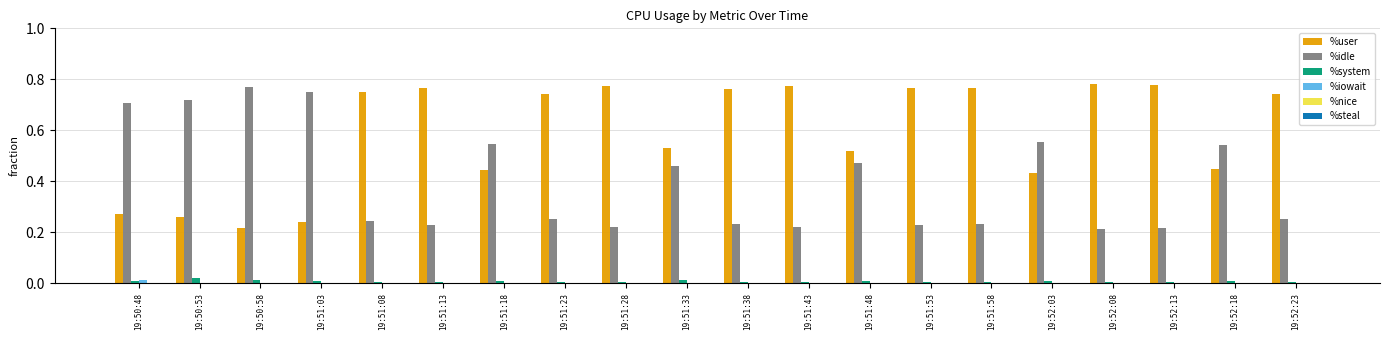

The %idle series shows 0.7 at 19:52:18. True or false?

False